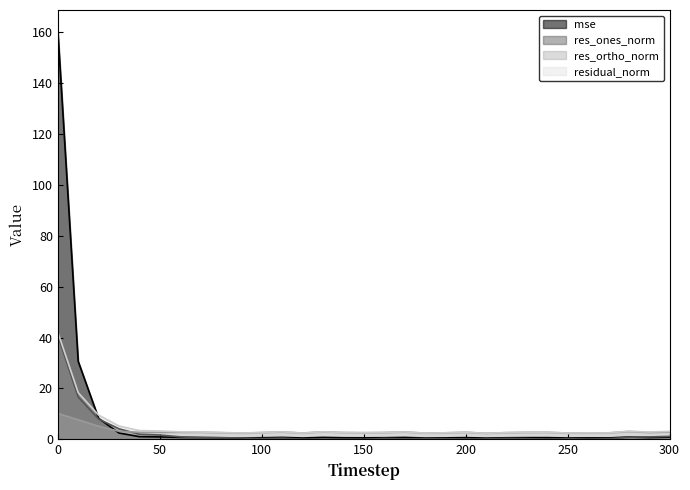

The res_ortho_norm series shows 1.3 at 280. True or false?

False